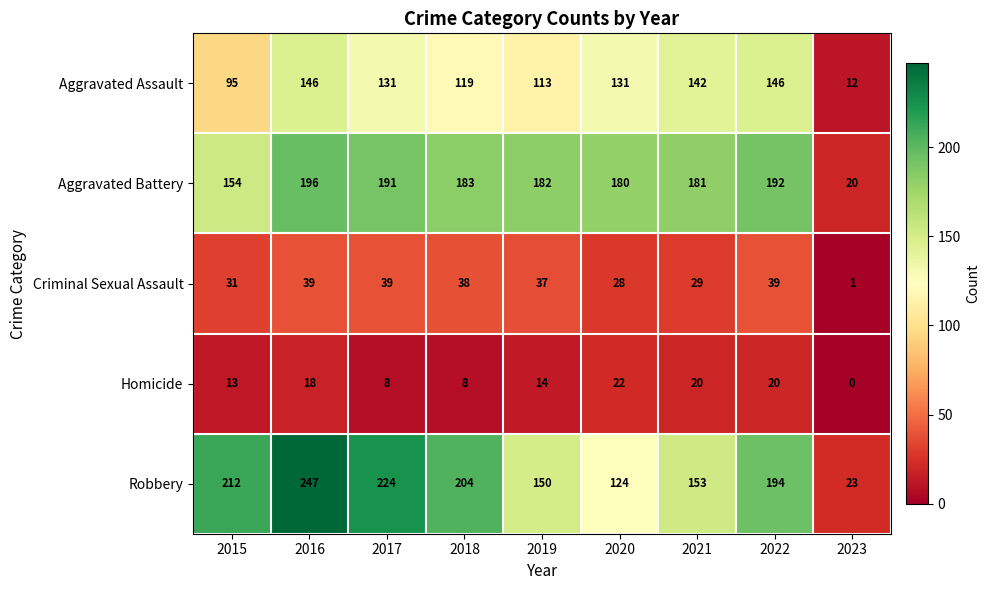

At which label does Aggravated Battery reach its peak?

2016